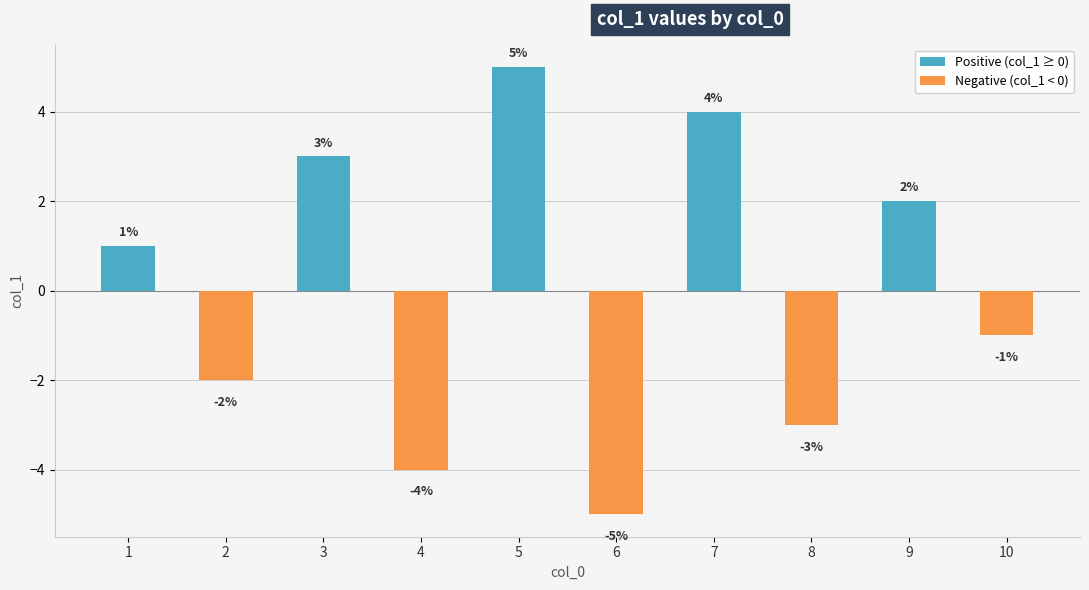

What is the minimum value shown in the chart?

-5